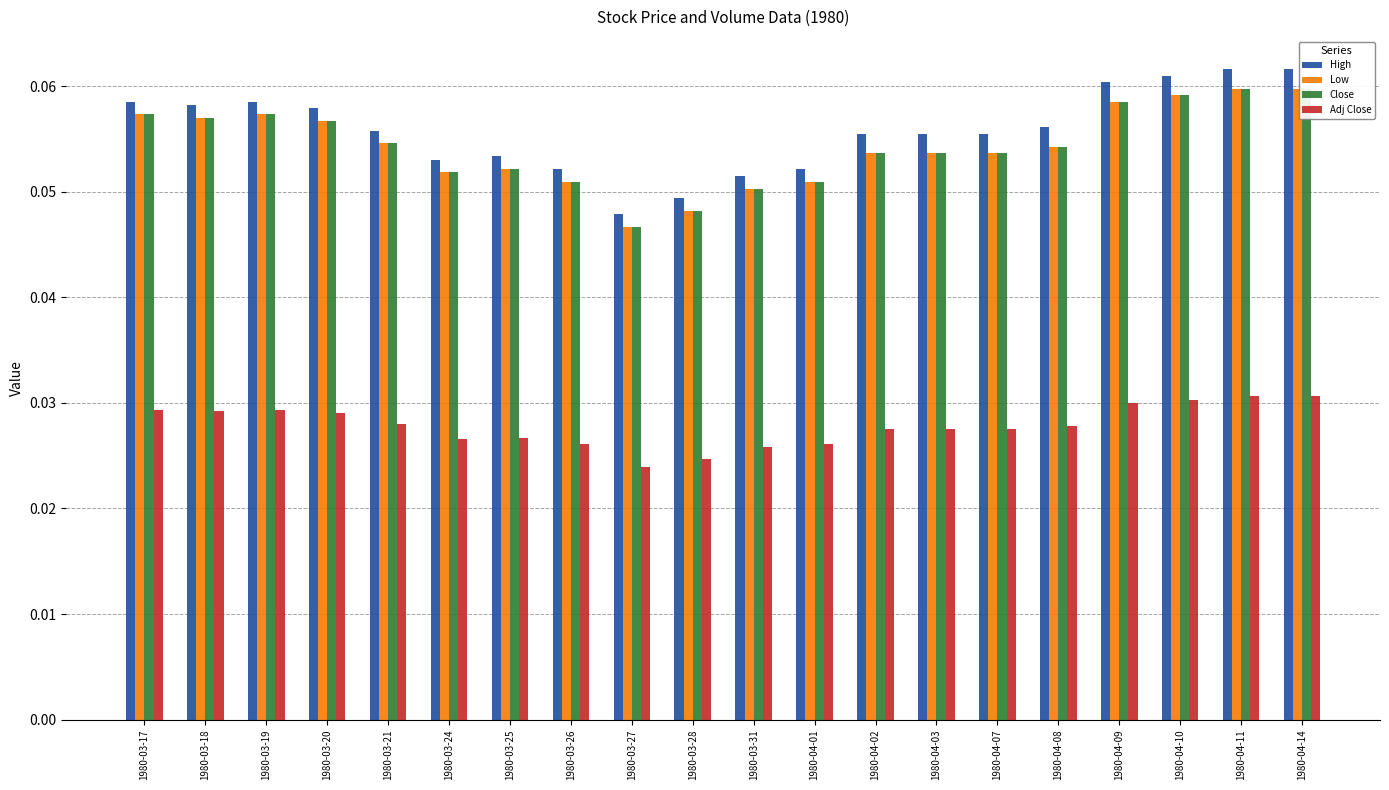

Which category has the lowest value in the High series?

1980-03-27